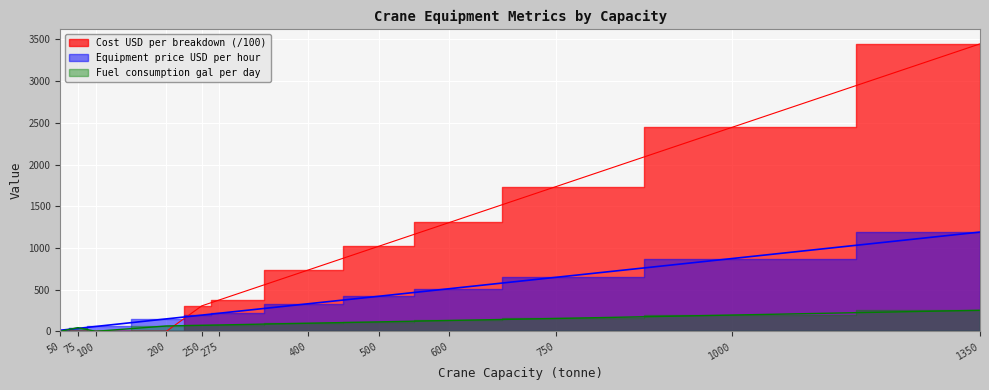

Rank the series by their average value, from lowest to highest.

Fuel consumption gal per day, Equipment price USD per hour, Cost USD per breakdown